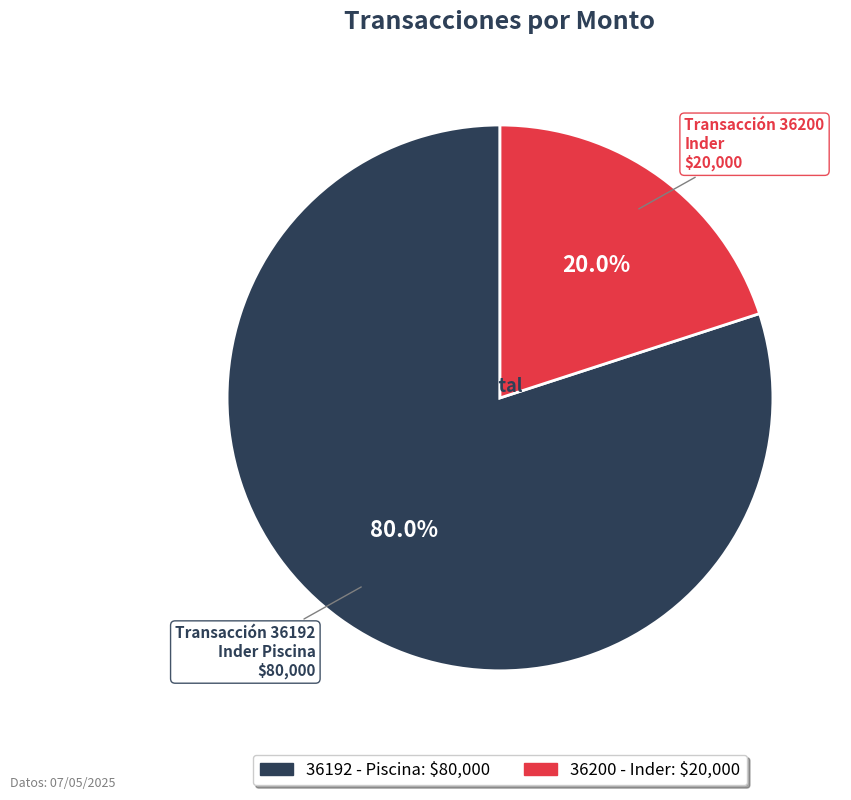

What is the smallest slice in the pie chart?

36200 - Inder